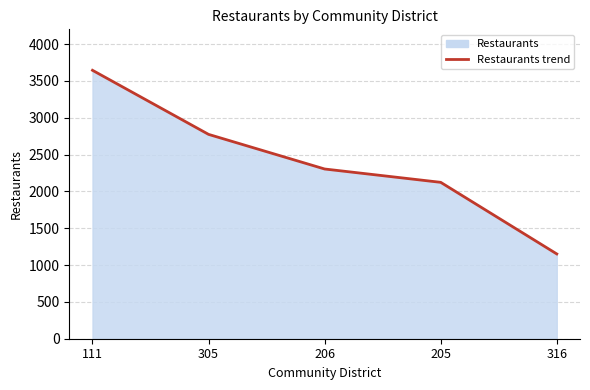

What is the smallest value displayed?

1151